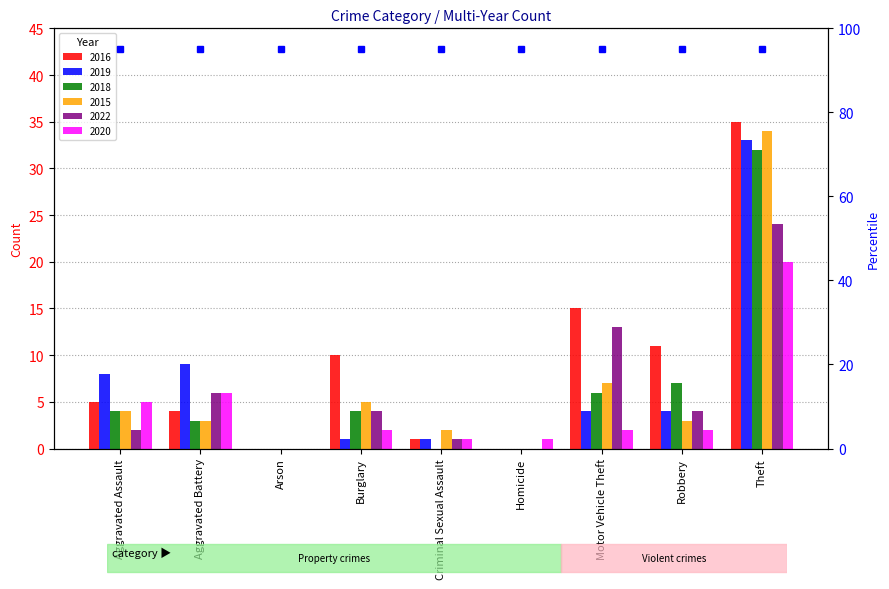

What is the difference between the second highest and second lowest values in the 2019 series?

9